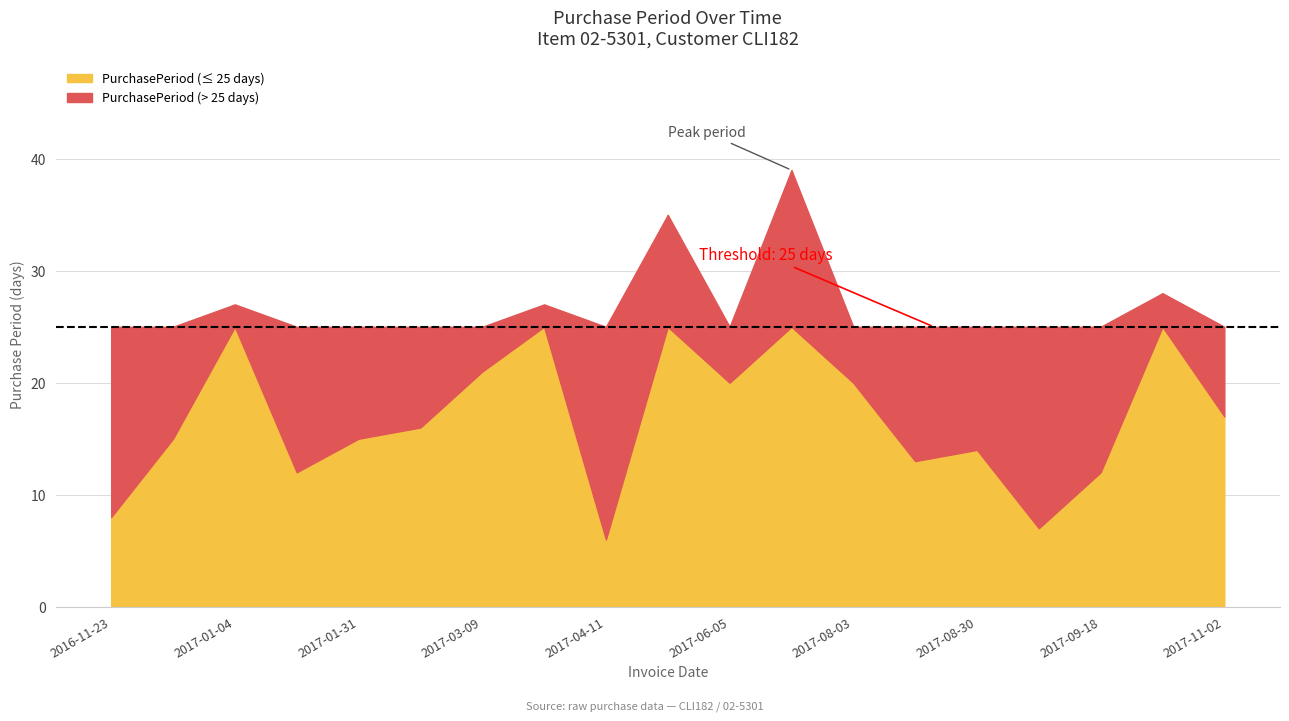

What is the sum of the values at 2017-01-16 and 2017-05-16?

47